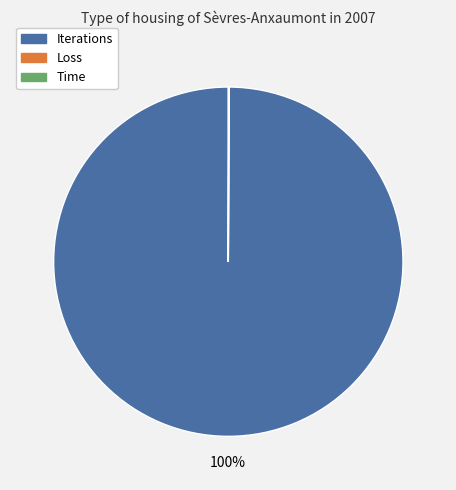

Is it true that Iterations is 100% of the pie?

True